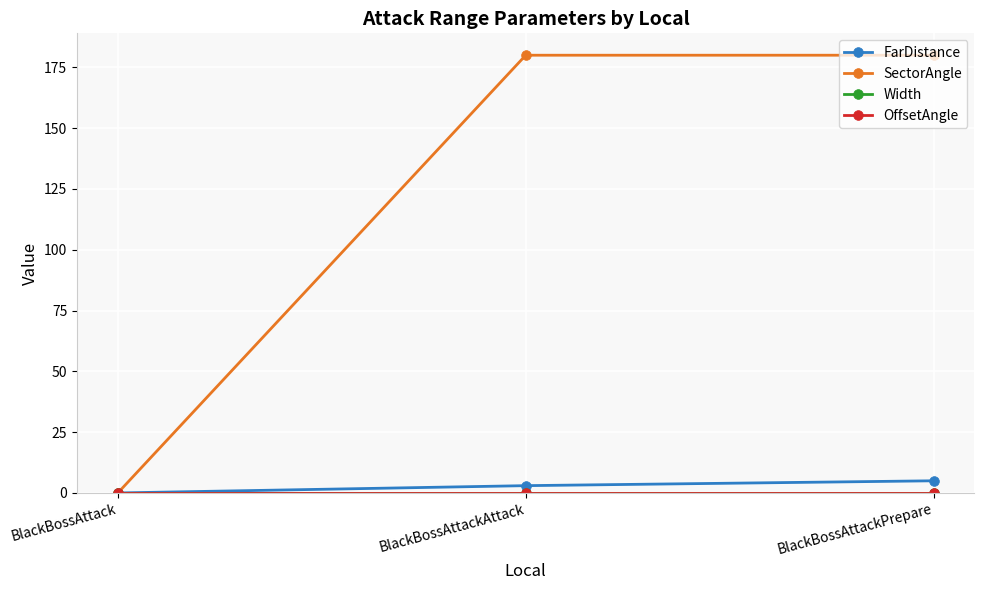

Does the chart have visible grid lines?

Yes